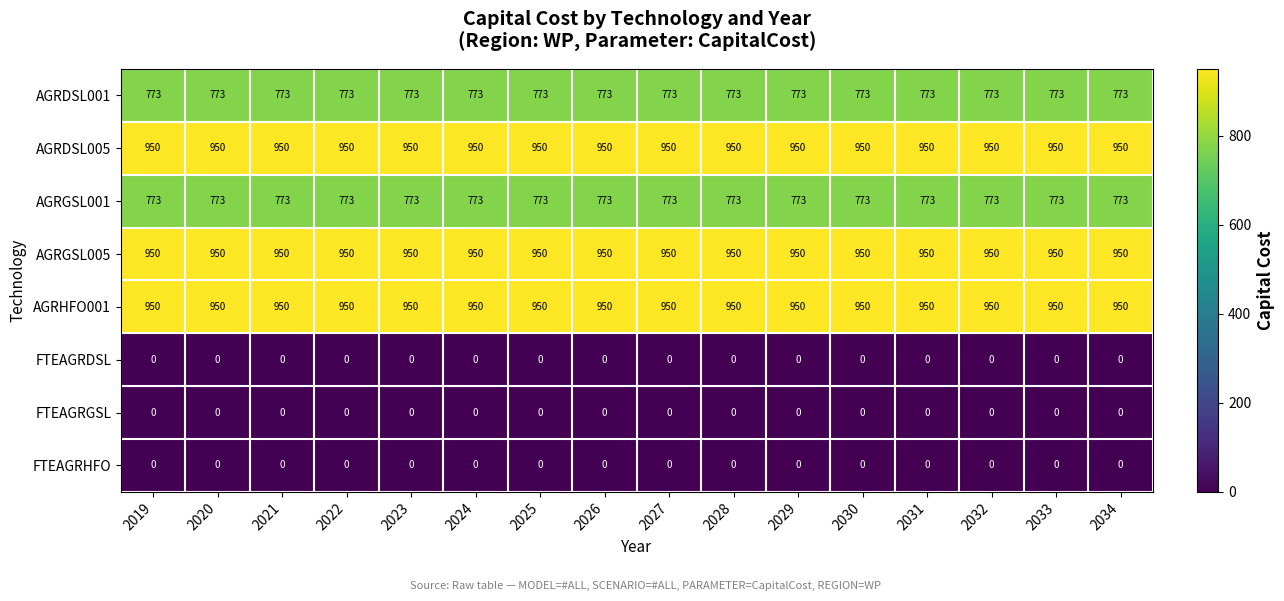

How many series are shown in this chart?

8